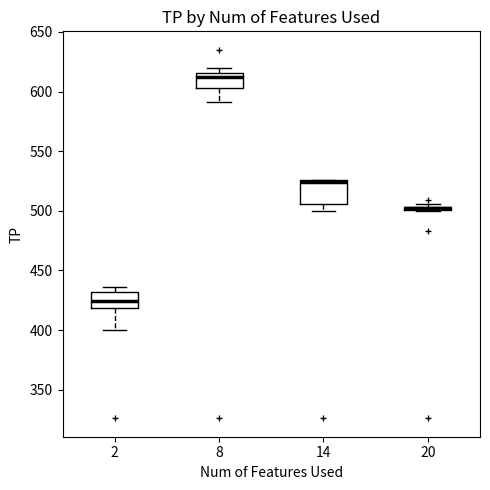

Where does the lower whisker of the box at x = 14 end on the y-axis? The values are not printed on the chart, so give them approximately, as read against the axis.

500